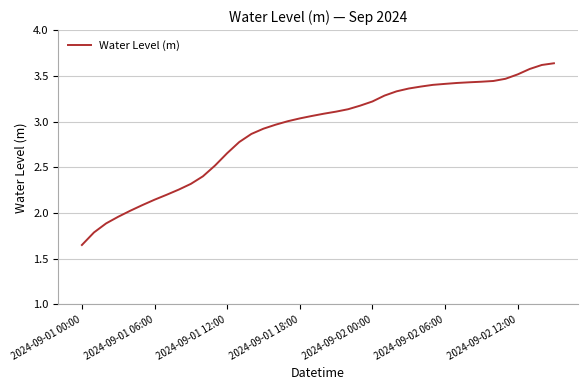

Reading right to left, what are all the values shown in this chart?

3.6	3.6	3.6	3.5	3.5	3.4	3.4	3.4	3.4	3.4	3.4	3.4	3.4	3.3	3.3	3.2	3.2	3.1	3.1	3.1	3.1	3.0	3.0	3.0	2.9	2.9	2.8	2.7	2.5	2.4	2.3	2.3	2.2	2.1	2.1	2.0	2.0	1.9	1.8	1.6